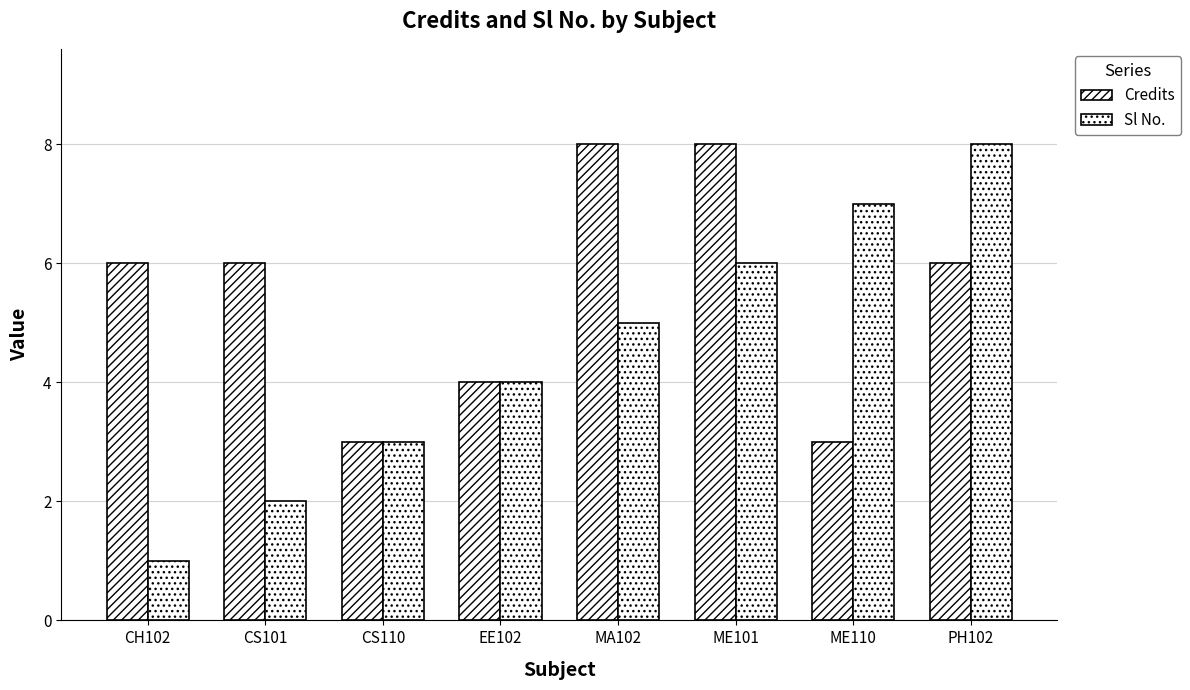

Which label corresponds to the smallest value in the chart?

CH102